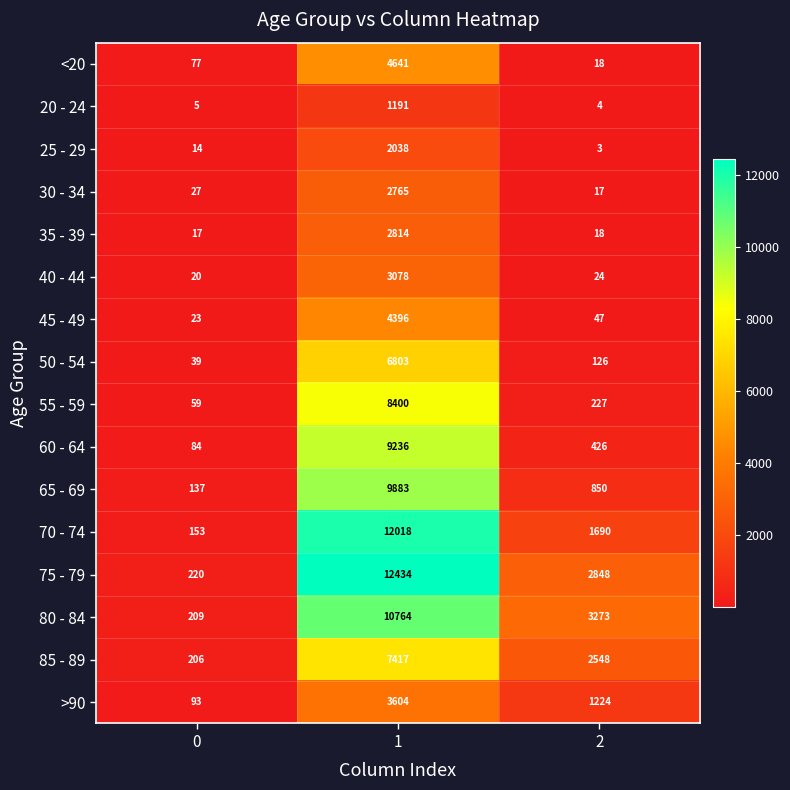

What is the approximate value of 35 - 39 at 0?

17